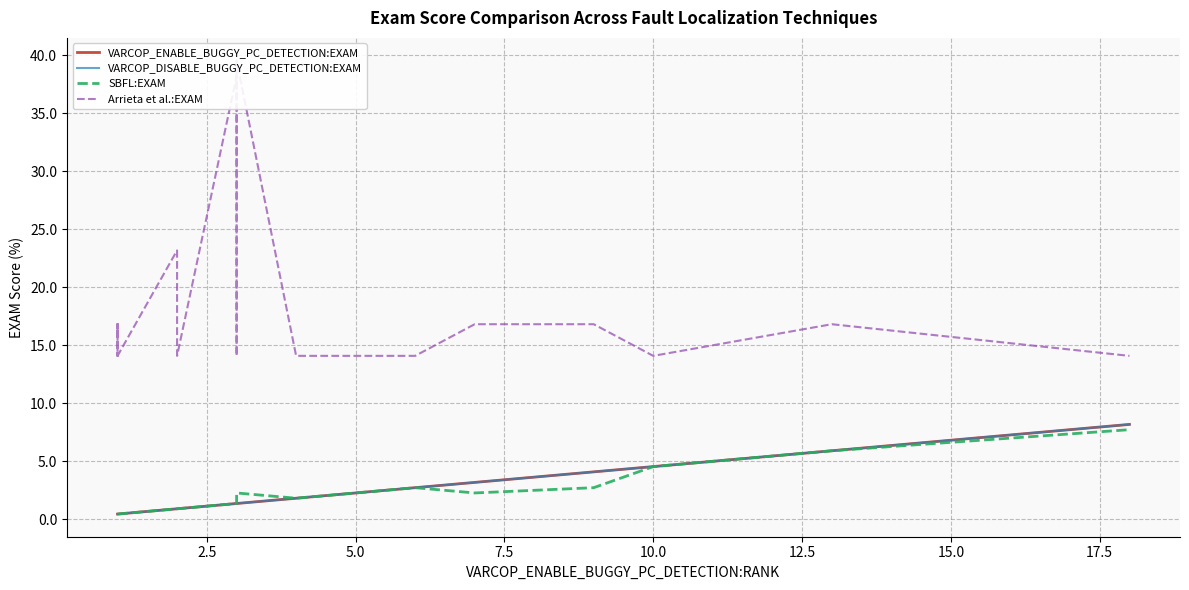

Is the value of VARCOP_DISABLE_BUGGY_PC_DETECTION:EXAM at 10.0 greater than the value of SBFL:EXAM at 15?

No